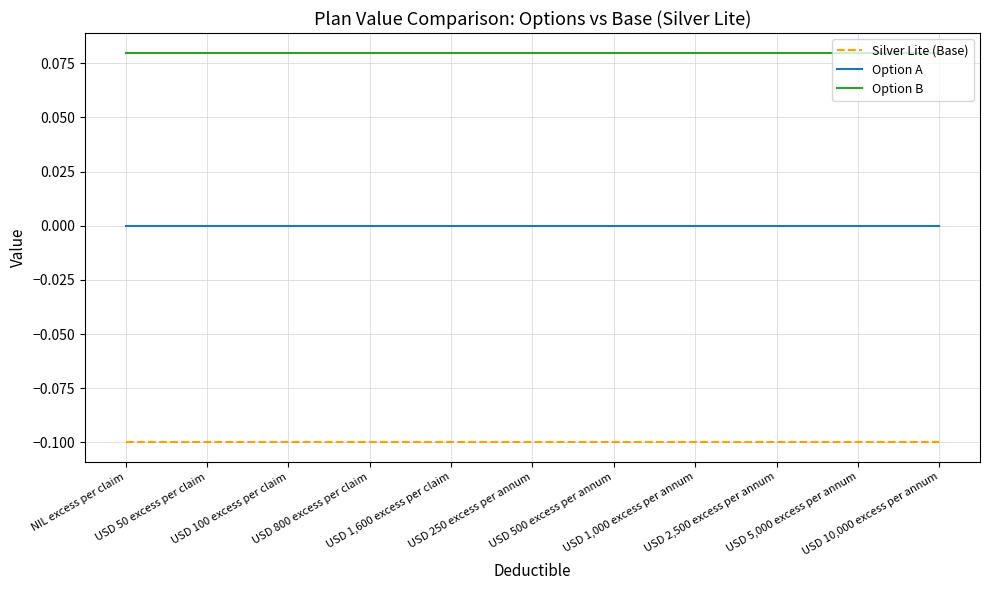

True or false: Silver Lite (Base) and Option B cross at least once.

False